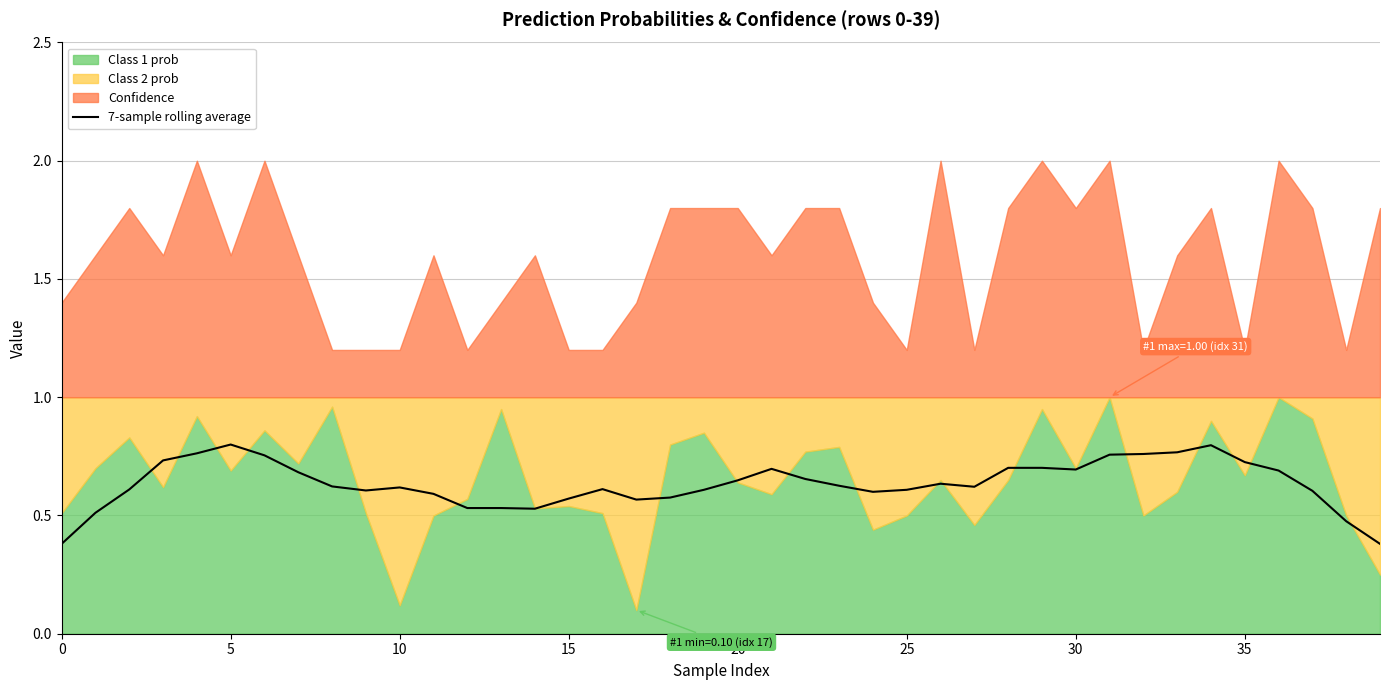

Reading left to right, extract all data points from this chart.

0.4	0.5	0.6	0.7	0.8	0.8	0.8	0.7	0.6	0.6	0.6	0.6	0.5	0.5	0.5	0.6	0.6	0.6	0.6	0.6	0.6	0.7	0.7	0.6	0.6	0.6	0.6	0.6	0.7	0.7	0.7	0.8	0.8	0.8	0.8	0.7	0.7	0.6	0.5	0.4